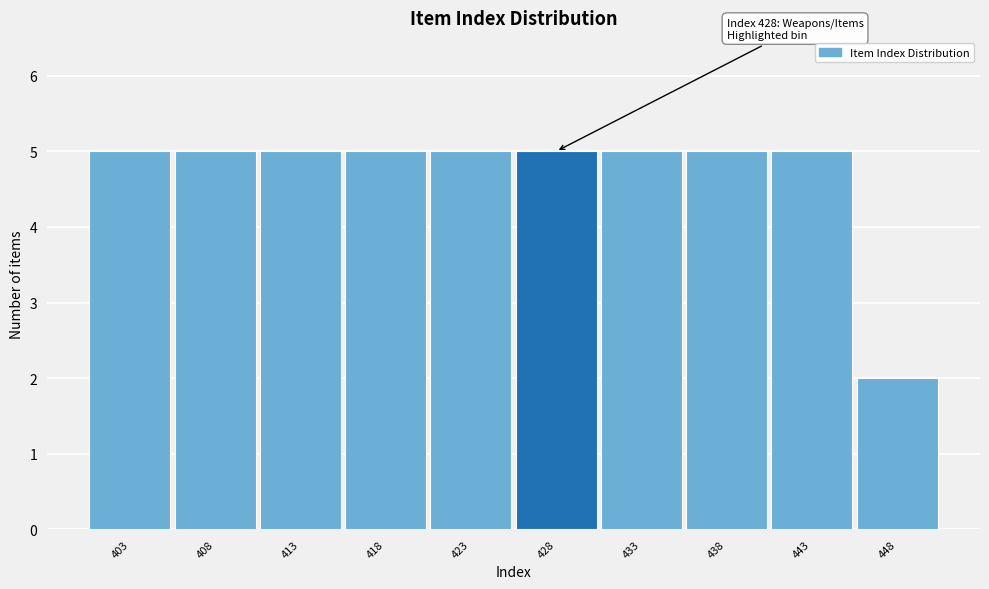

Reading right to left, list all the values displayed in this chart.

2	5	5	5	5	5	5	5	5	5